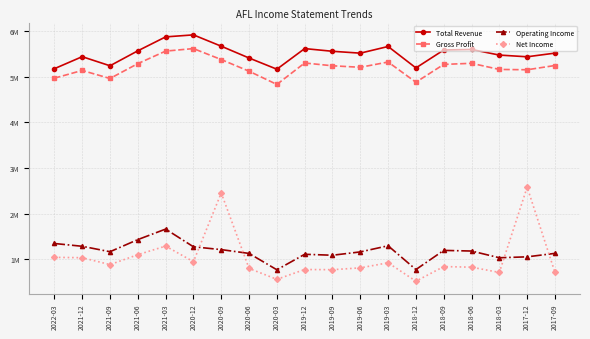

What are all the series names shown in the legend?

Total Revenue, Gross Profit, Operating Income, Net Income